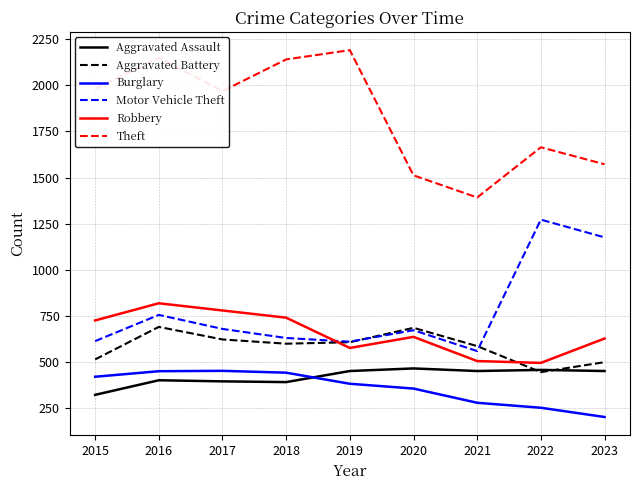

True or false: Robbery has more than 1 interior local peaks.

True